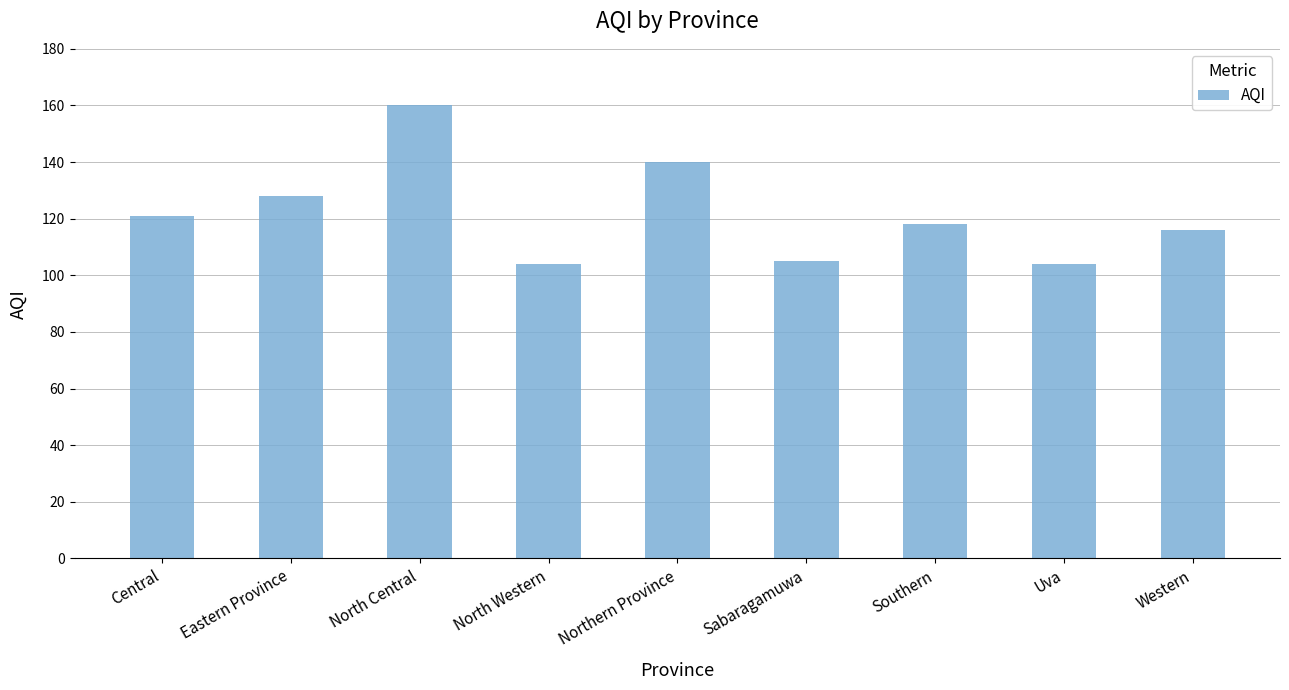

What position from the right is North Central?

7